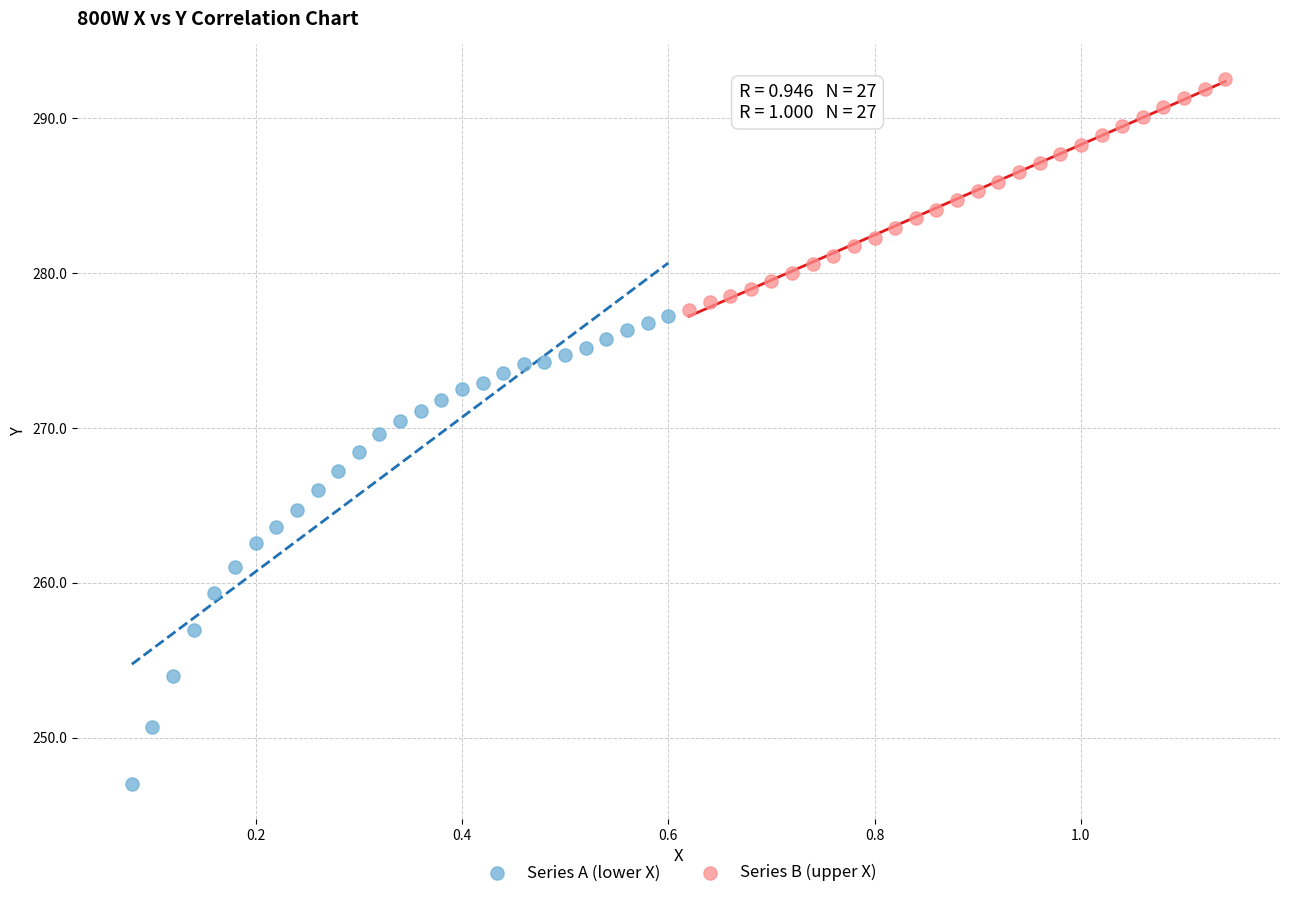

Which series reaches the maximum Y coordinate?

Series B (upper X)